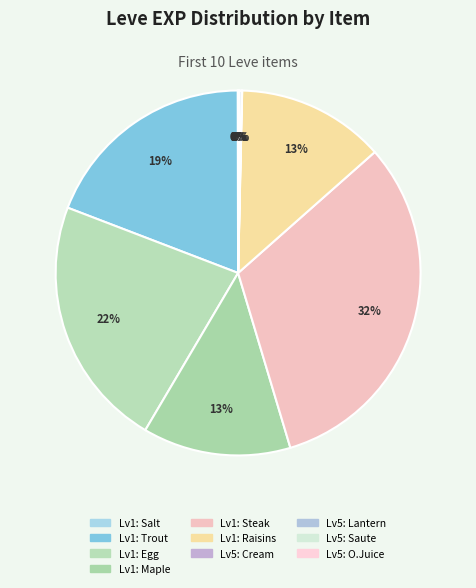

How many segments does this pie chart have?

10